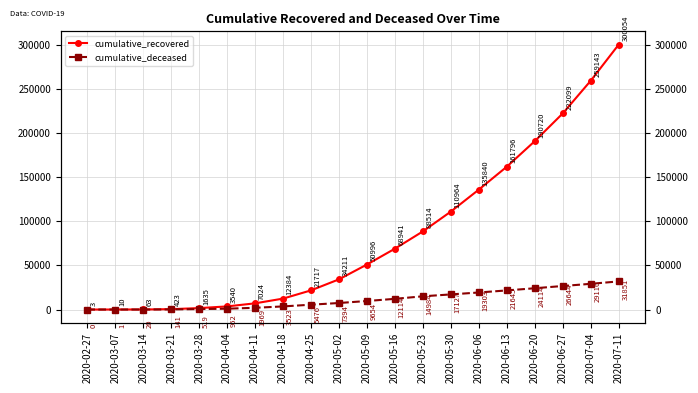

True or false: cumulative_recovered and cumulative_deceased intersect in this chart.

False